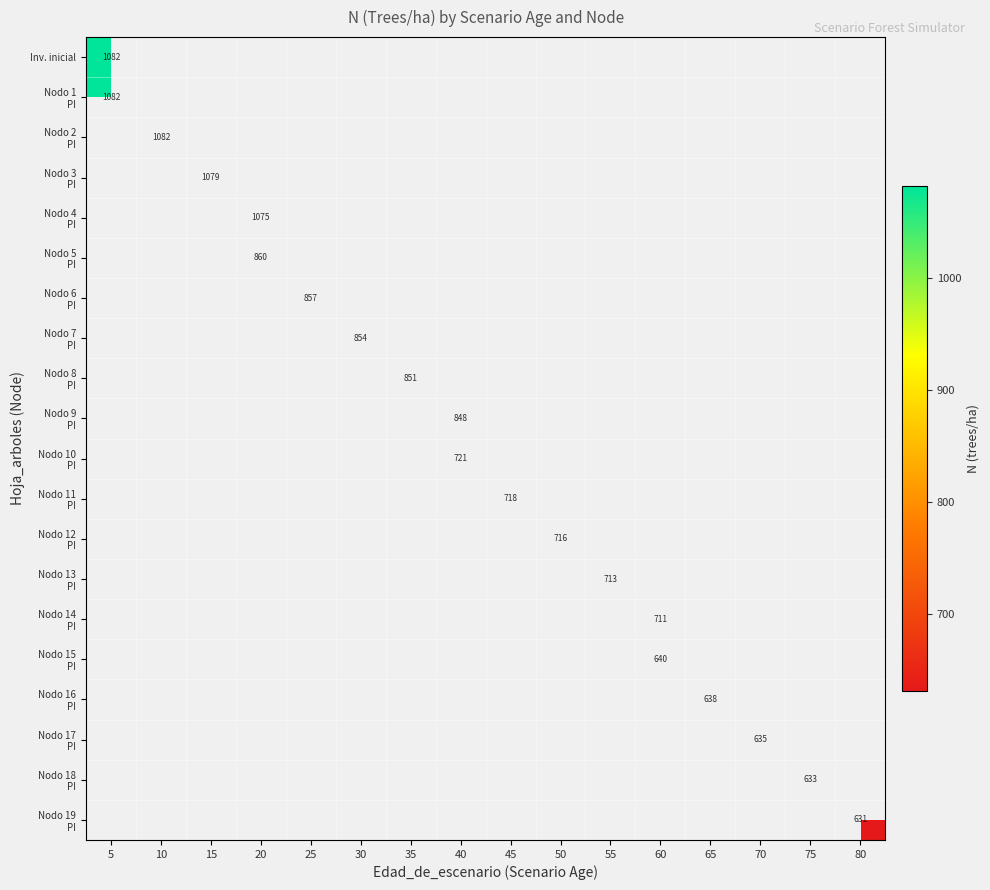

At how many categories does at least one series exceed 701?

12